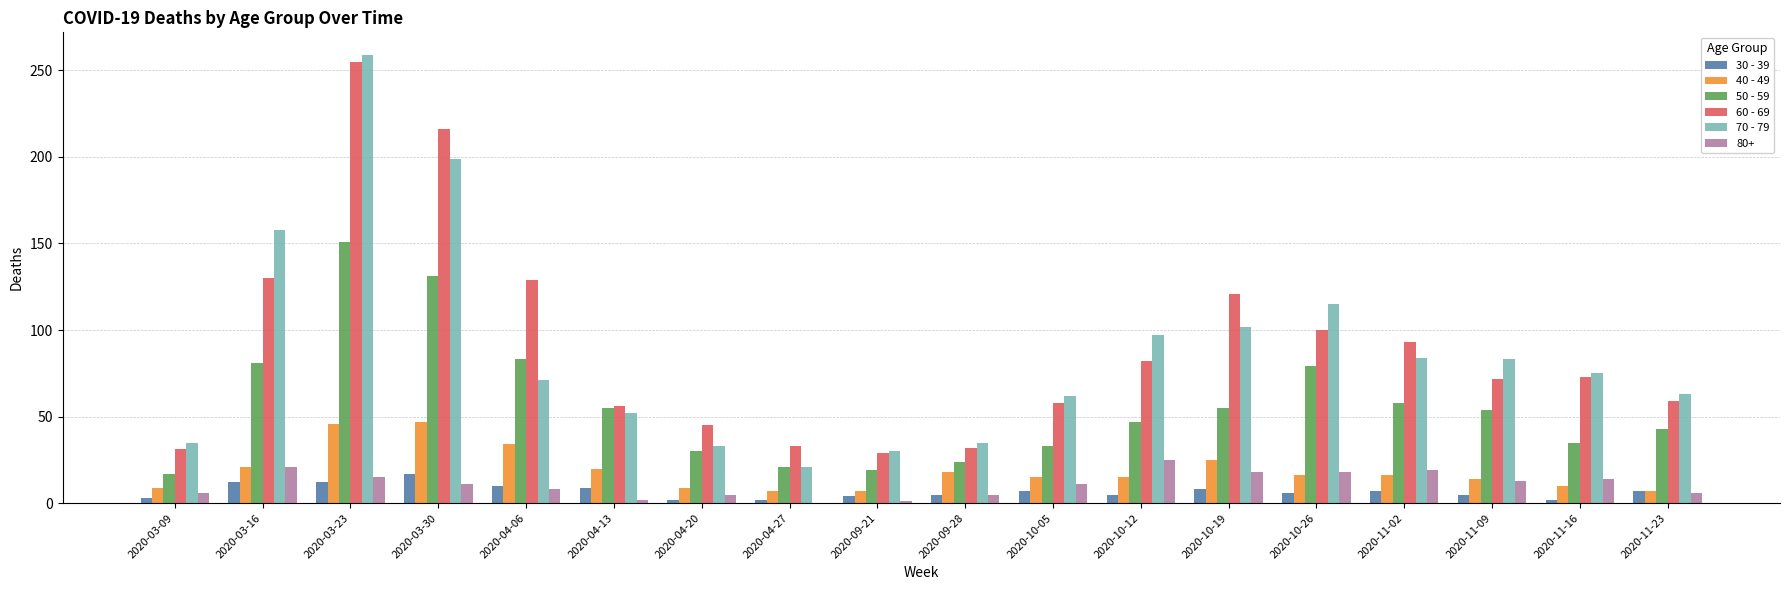

What are all the series names shown in the legend?

30 - 39, 40 - 49, 50 - 59, 60 - 69, 70 - 79, 80+